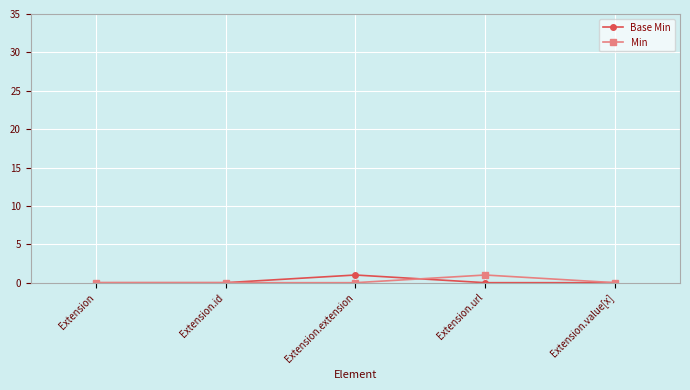

Is the value of Min at Extension.url greater than the value of Base Min at Extension.id?

Yes